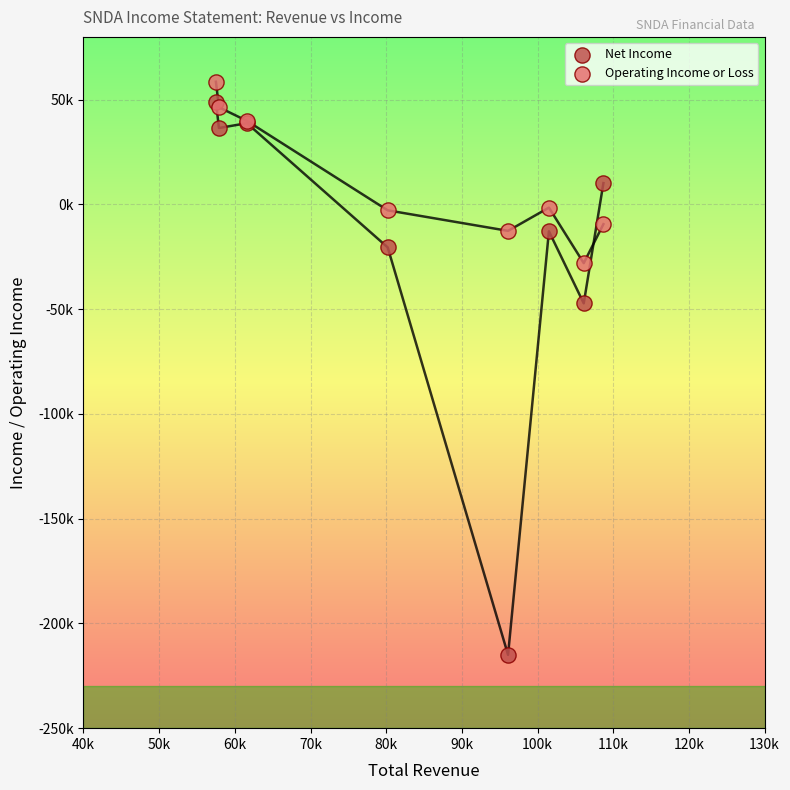

Which series has the widest spread of Y values?

Net Income